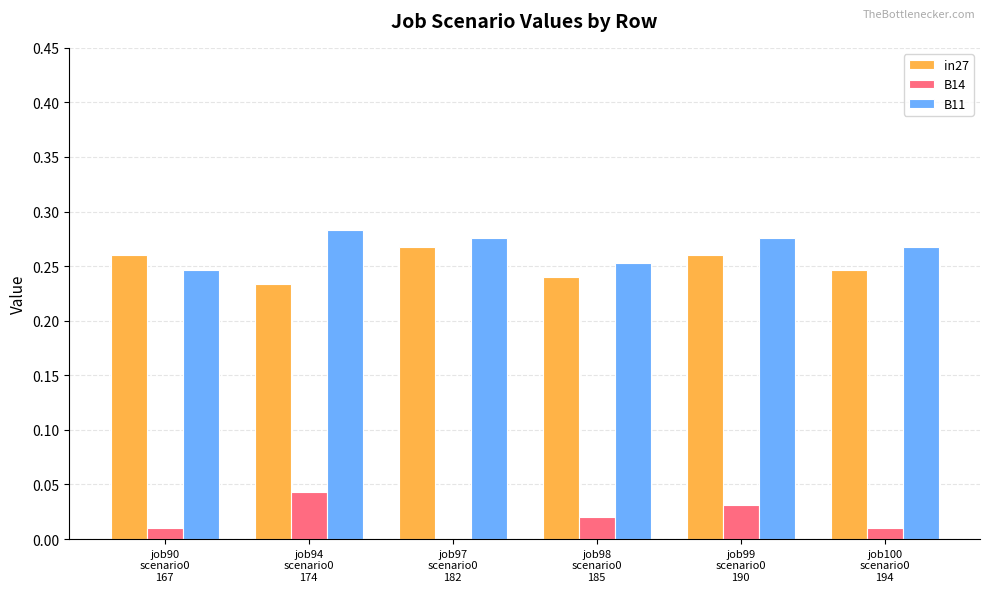

Rank the series by their maximum value, from lowest to highest.

B14, in27, B11